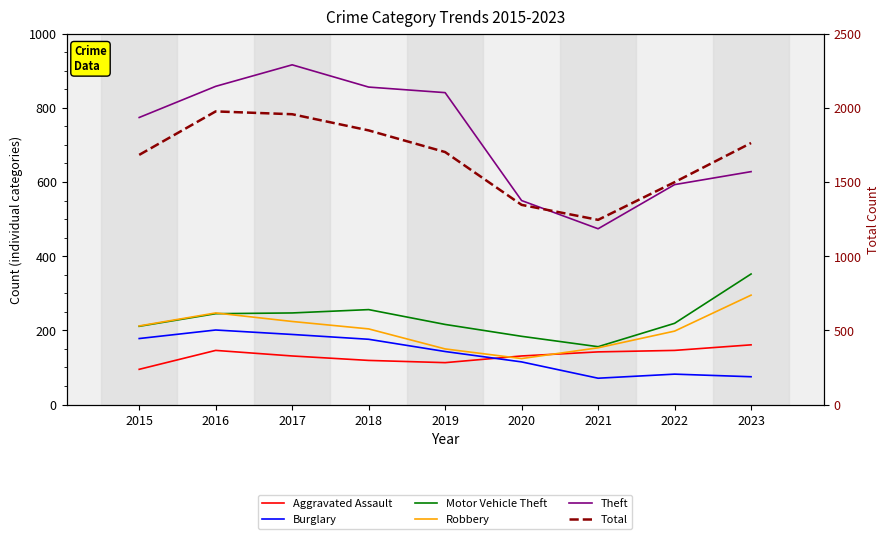

Which series has the widest spread of values?

Total